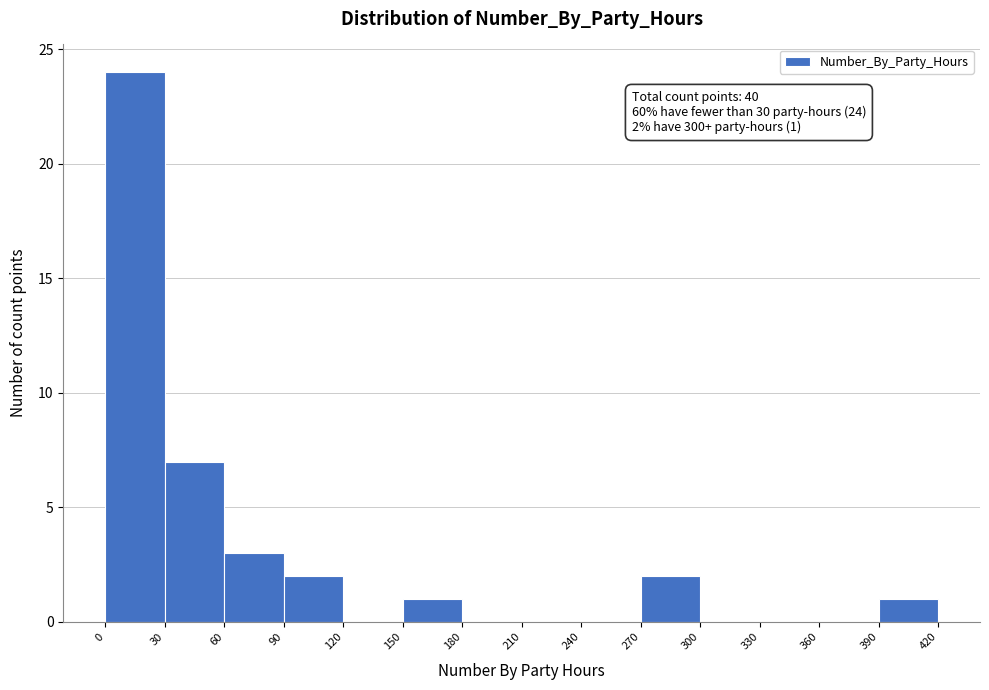

Over which range of the x-axis is the bar tallest?

0 to 30